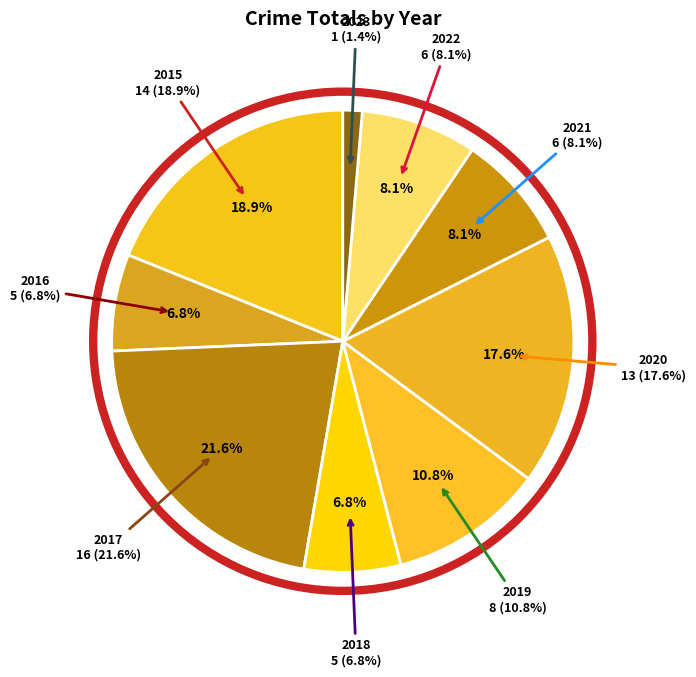

True or false: 2022 accounts for 22% of the total.

False